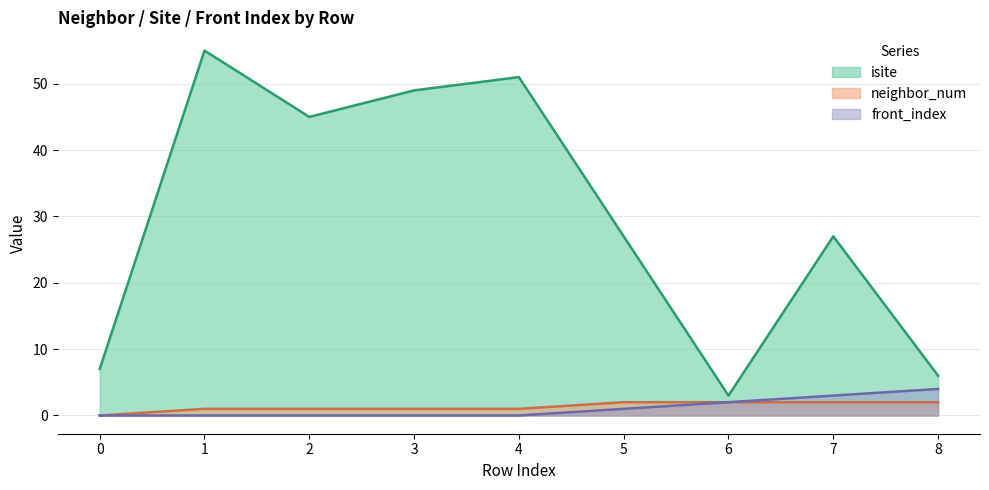

Which series has the largest total across all categories?

isite